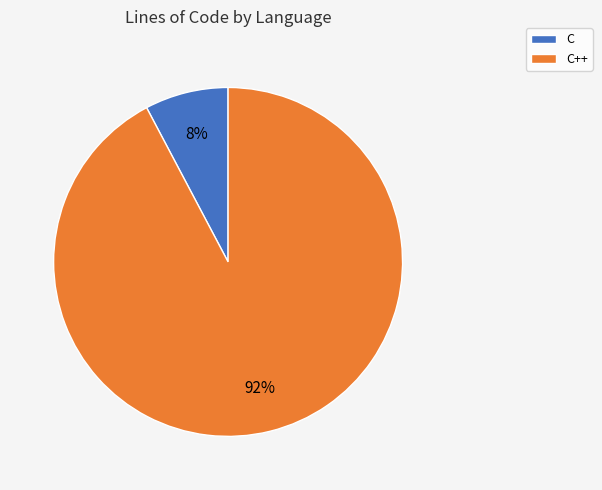

How many slices are in this pie chart?

2